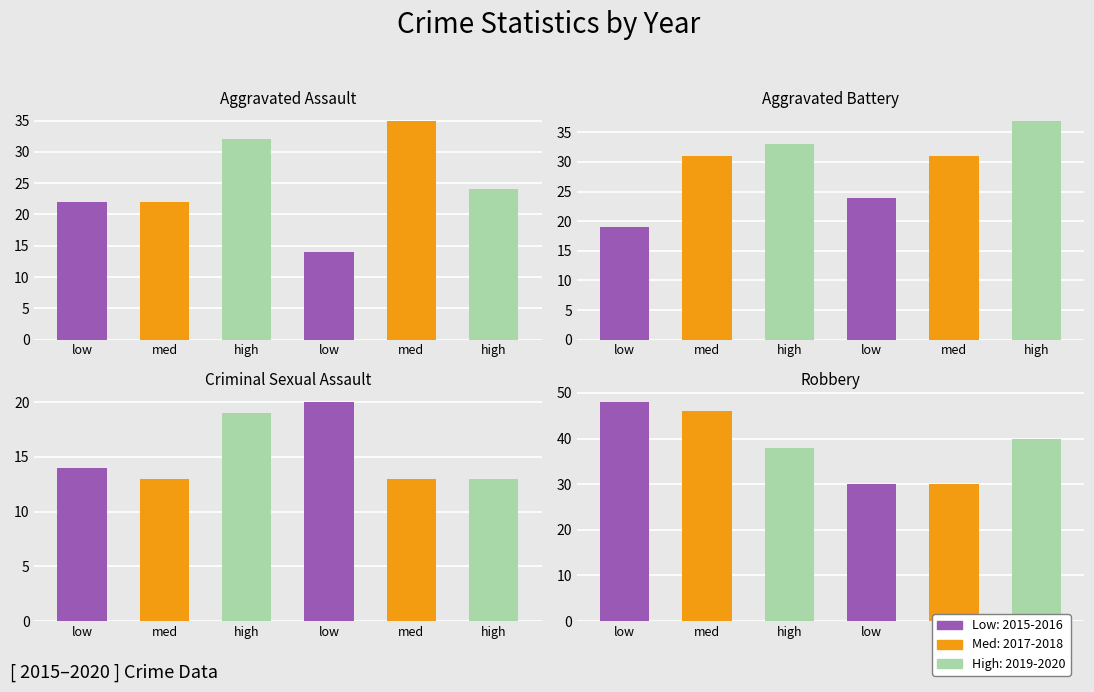

At low, list the series in order from largest to smallest.

Robbery, Aggravated Assault, Aggravated Battery, Criminal Sexual Assault